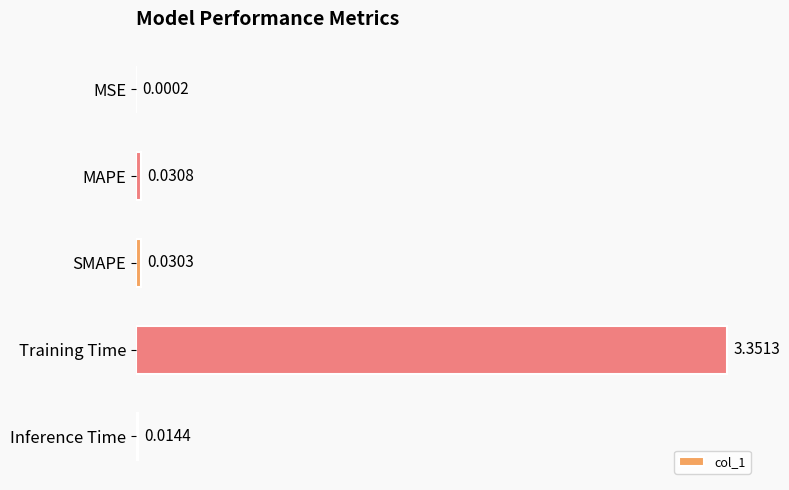

Which has a higher value, Inference Time or Training Time?

Training Time